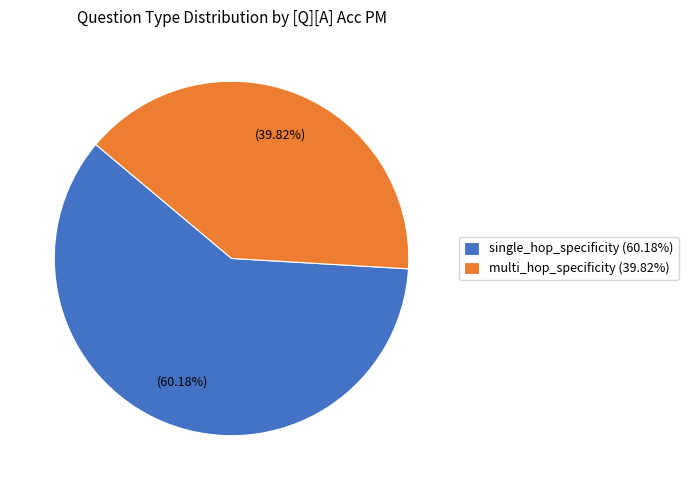

Does any single category account for the majority?

Yes